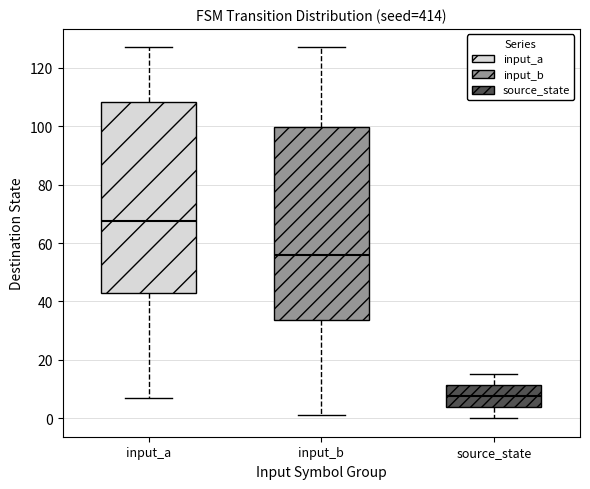

Reading left to right, read every box against the y-axis: the position of its median line, the range the box covers, and the ends of its whiskers. The values are not printed on the chart, so give them approximately, as read against the axis.

input_a: median 68, box 42 to 108, whiskers 8 to 128
input_b: median 56, box 34 to 100, whiskers 2 to 128
source_state: median 8, box 4 to 12, whiskers 0 to 16